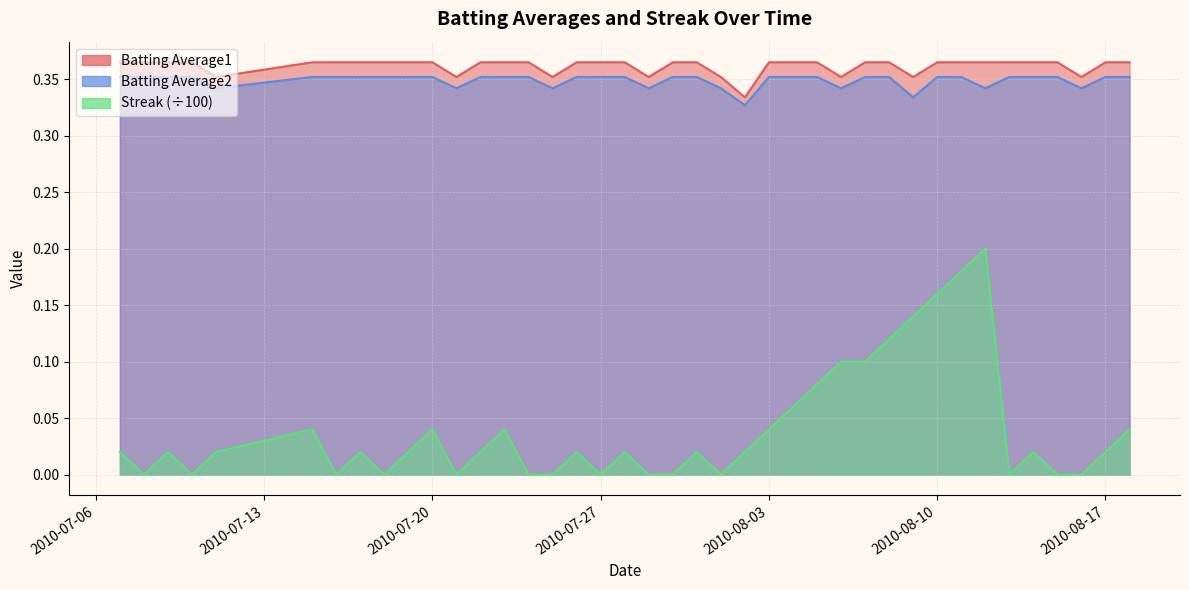

What value does the Batting Average2 series have at 2010-07-19?

0.4